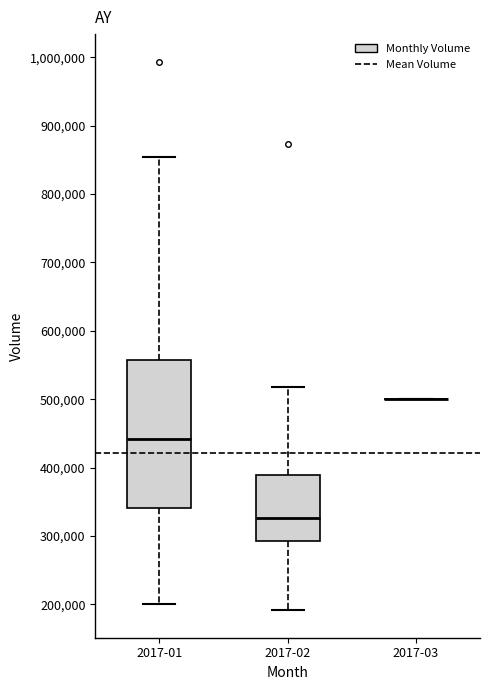

Where does the median line of the box for 2017-01 sit on the y-axis? The values are not printed on the chart, so give them approximately, as read against the axis.

440000